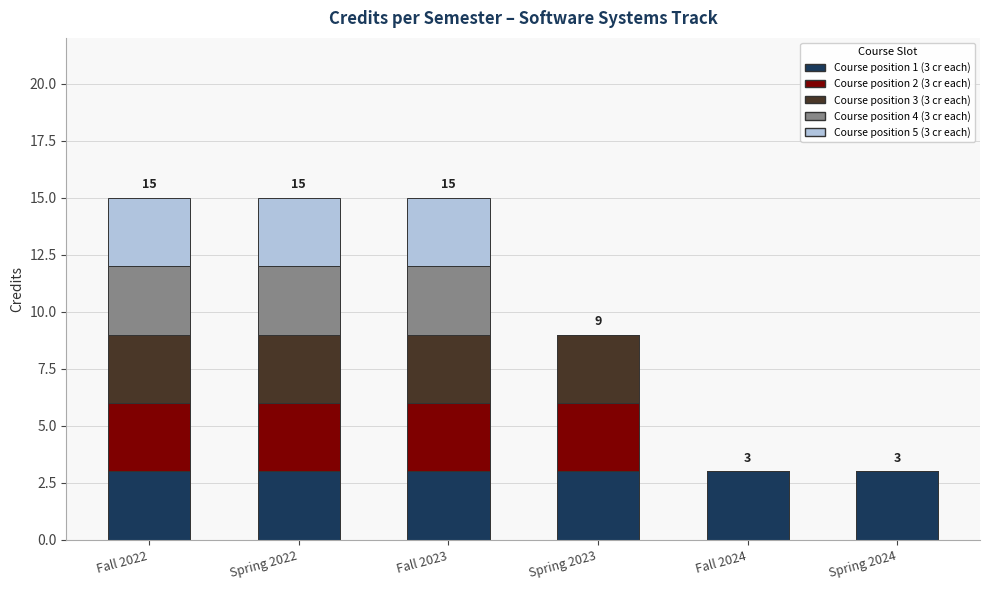

What is the total value across all series at Spring 2024?

3